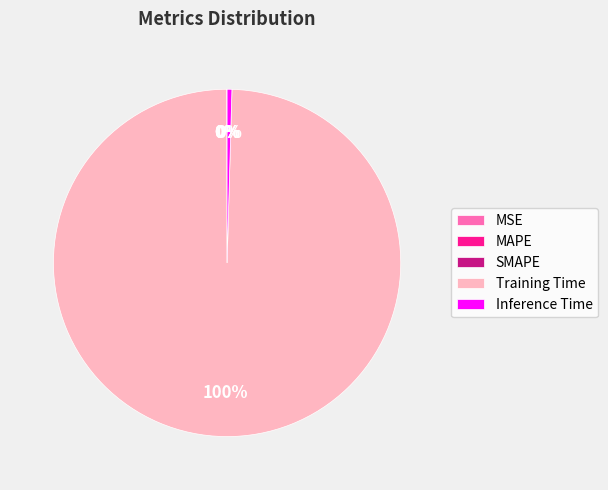

The Training Time slice represents 100% of the pie. True or false?

True